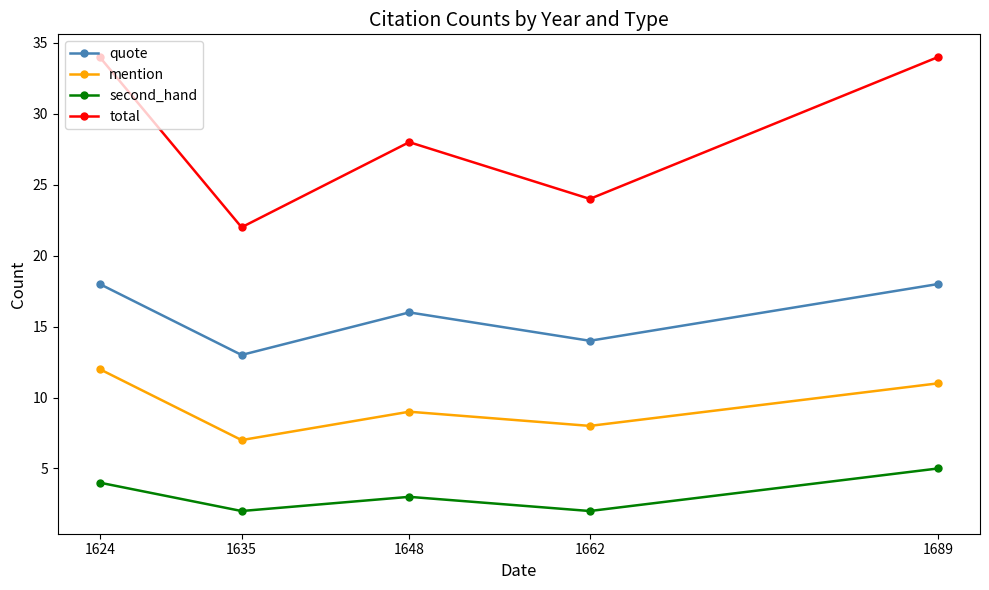

Is the value of second_hand at 1648 greater than the value of total at 1662?

No